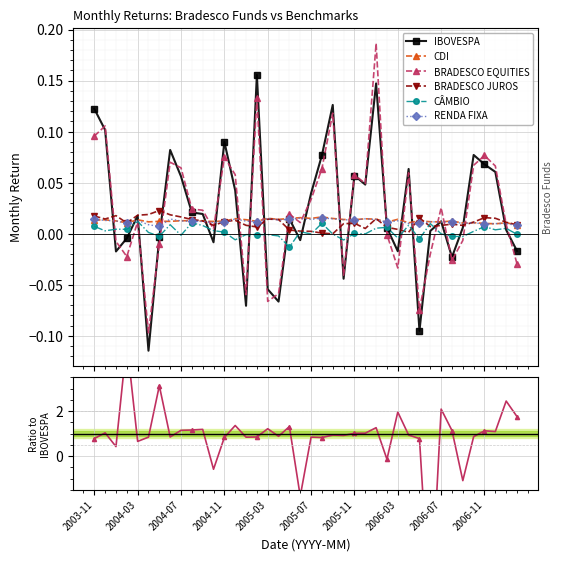

Which has a higher value, 2005-06 or 2005-04?

2005-06